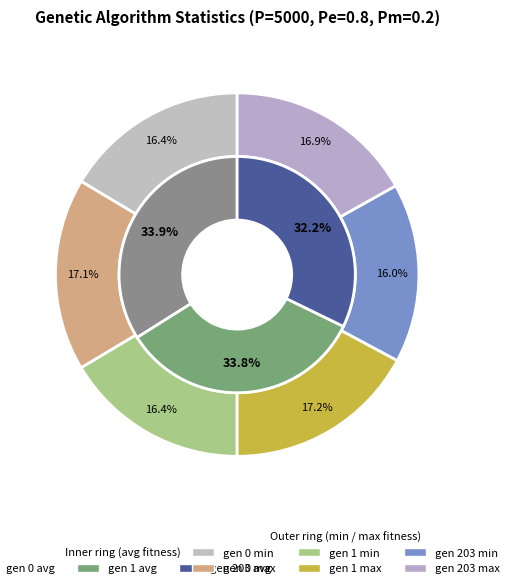

Which series has the largest range (max minus min)?

avg